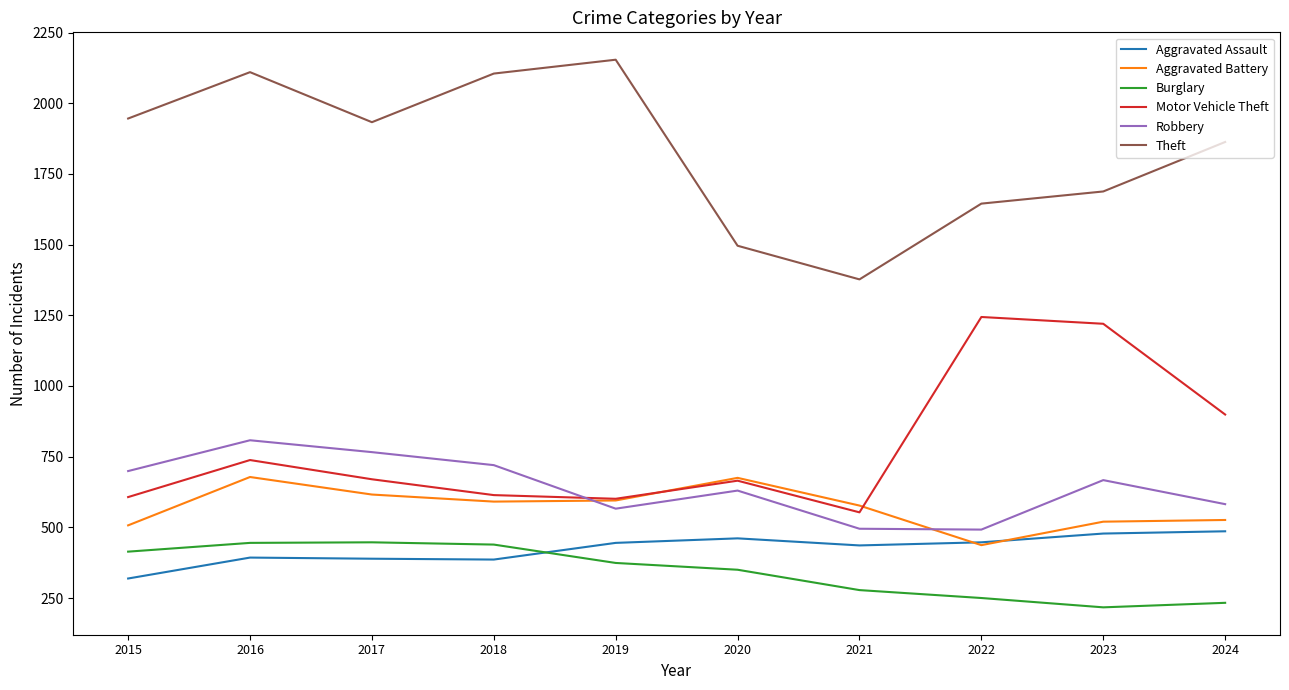

True or false: Theft and Burglary cross at least once.

False